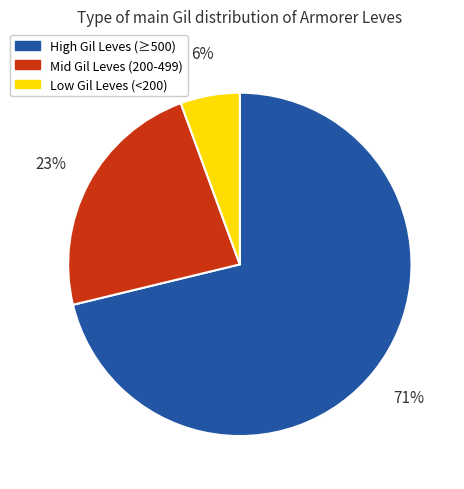

To the nearest percent, what is the combined percentage of Mid Gil Leves (200-499) and High Gil Leves (≥500)?

94%